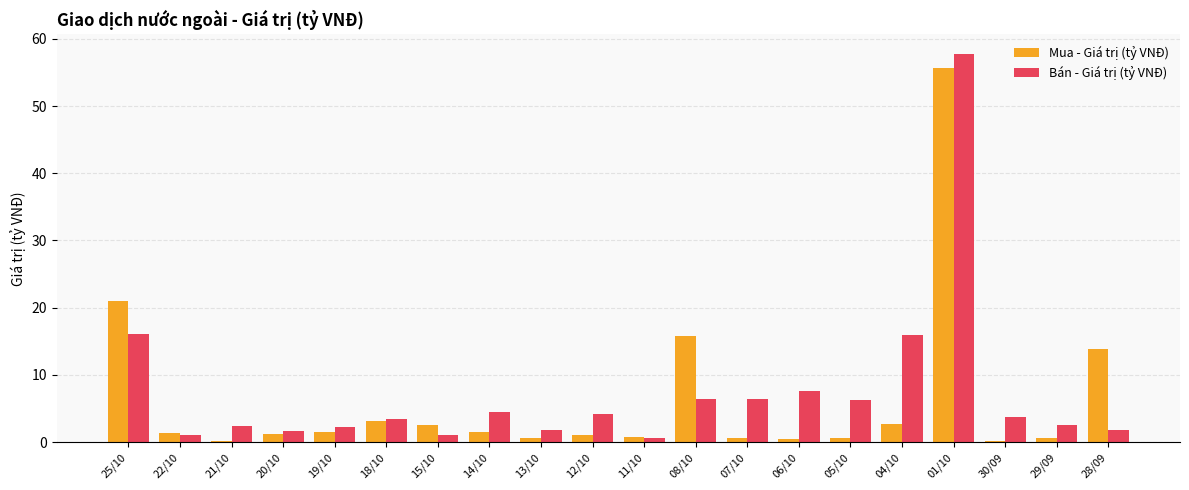

What is the sum of all Bán - Giá trị (tỷ VNĐ) values?

147.5